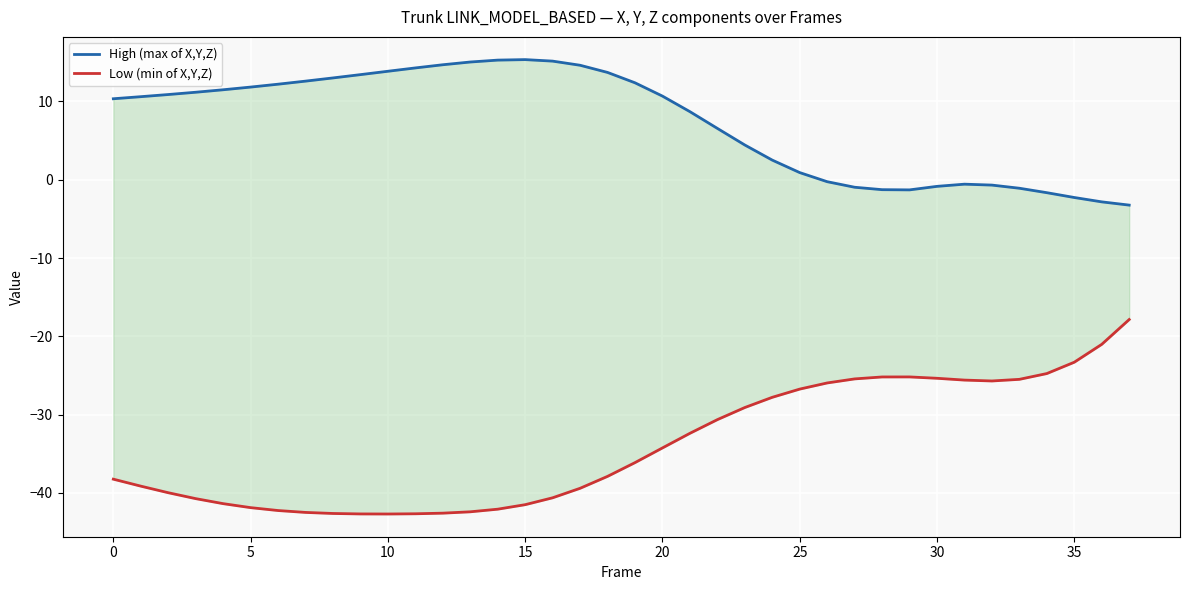

How many interior local peaks does the Low (min of X,Y,Z) series have?

1